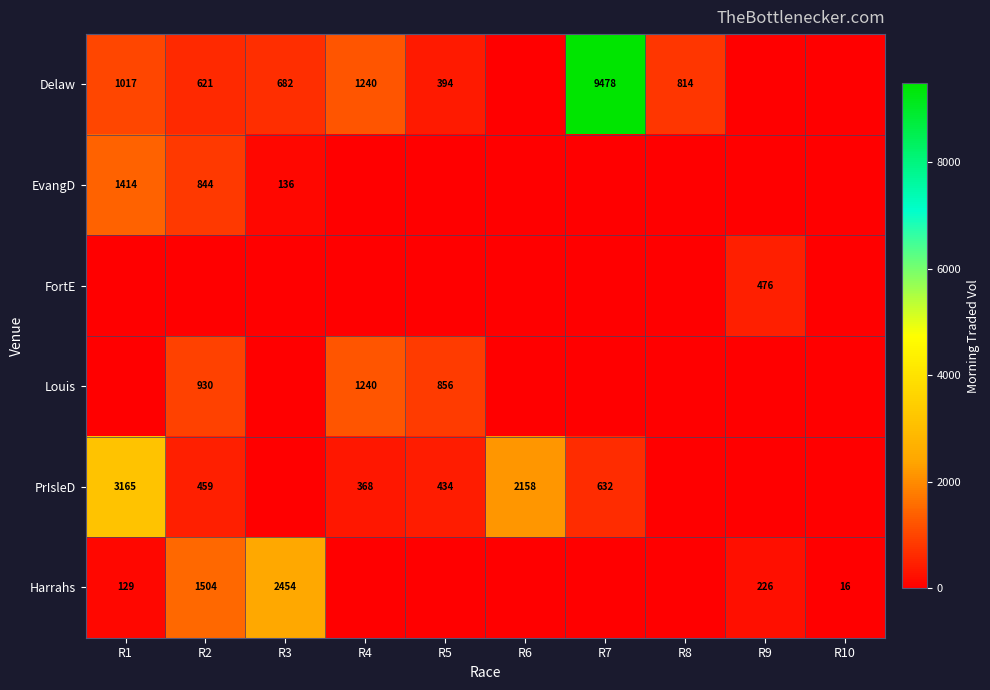

At how many categories does at least one series exceed 3576?

1